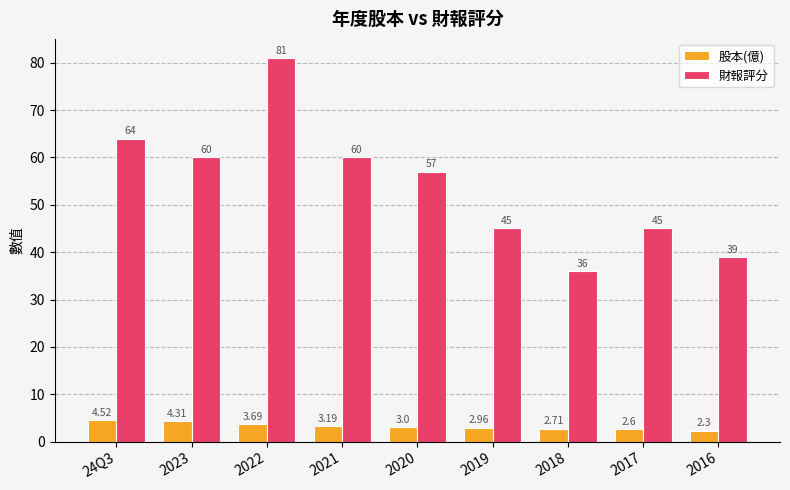

What value does the 股本(億) series have at 2022?

3.7